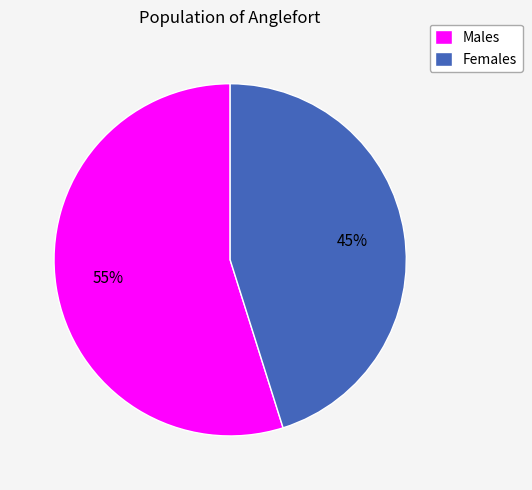

How many slices are in this pie chart?

2